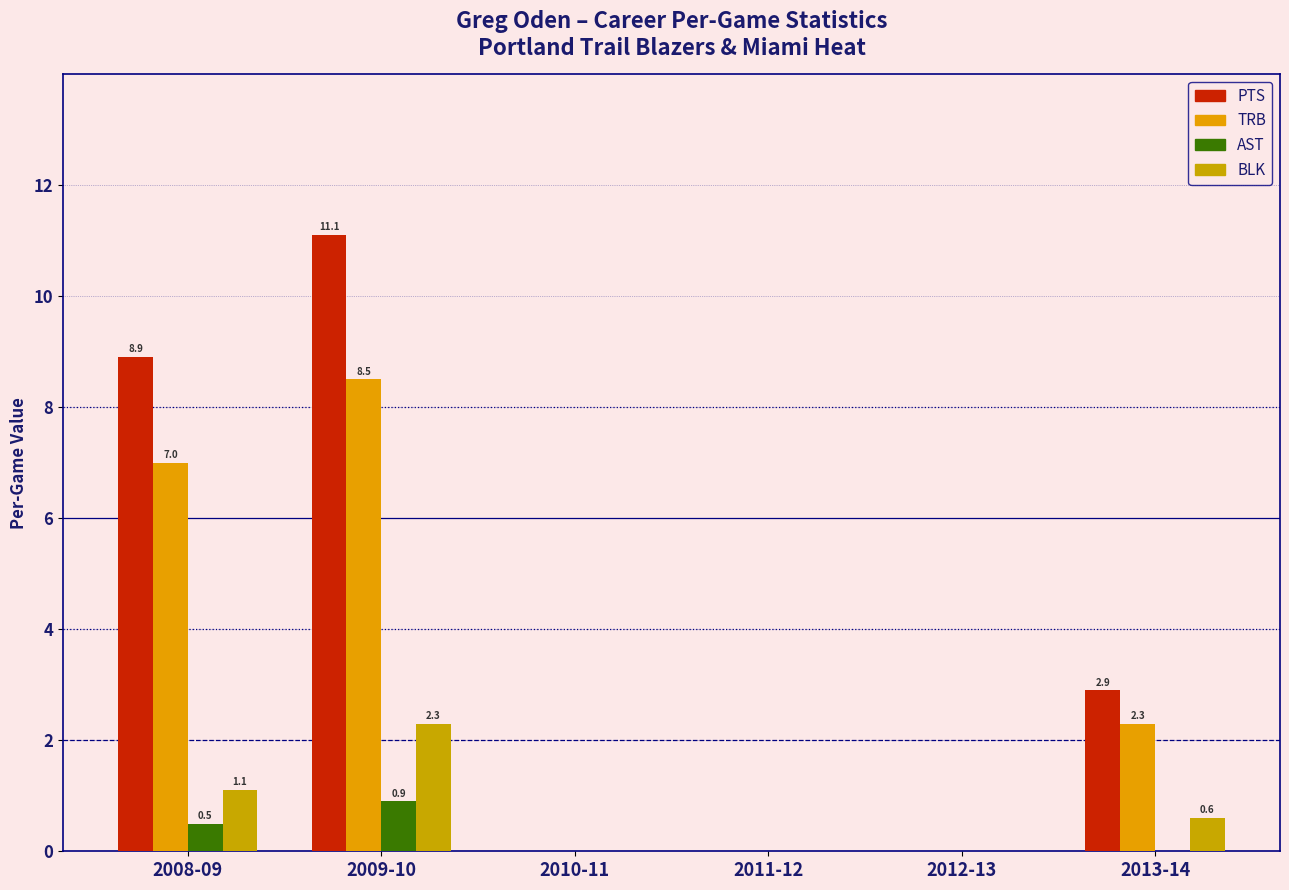

Reading left to right, list all the values displayed in this chart.

PTS: 2008-09=8.9	2009-10=11.1	2010-11=0.0	2011-12=0.0	2012-13=0.0	2013-14=2.9
TRB: 2008-09=7.0	2009-10=8.5	2010-11=0.0	2011-12=0.0	2012-13=0.0	2013-14=2.3
AST: 2008-09=0.5	2009-10=0.9	2010-11=0.0	2011-12=0.0	2012-13=0.0	2013-14=0.0
BLK: 2008-09=1.1	2009-10=2.3	2010-11=0.0	2011-12=0.0	2012-13=0.0	2013-14=0.6